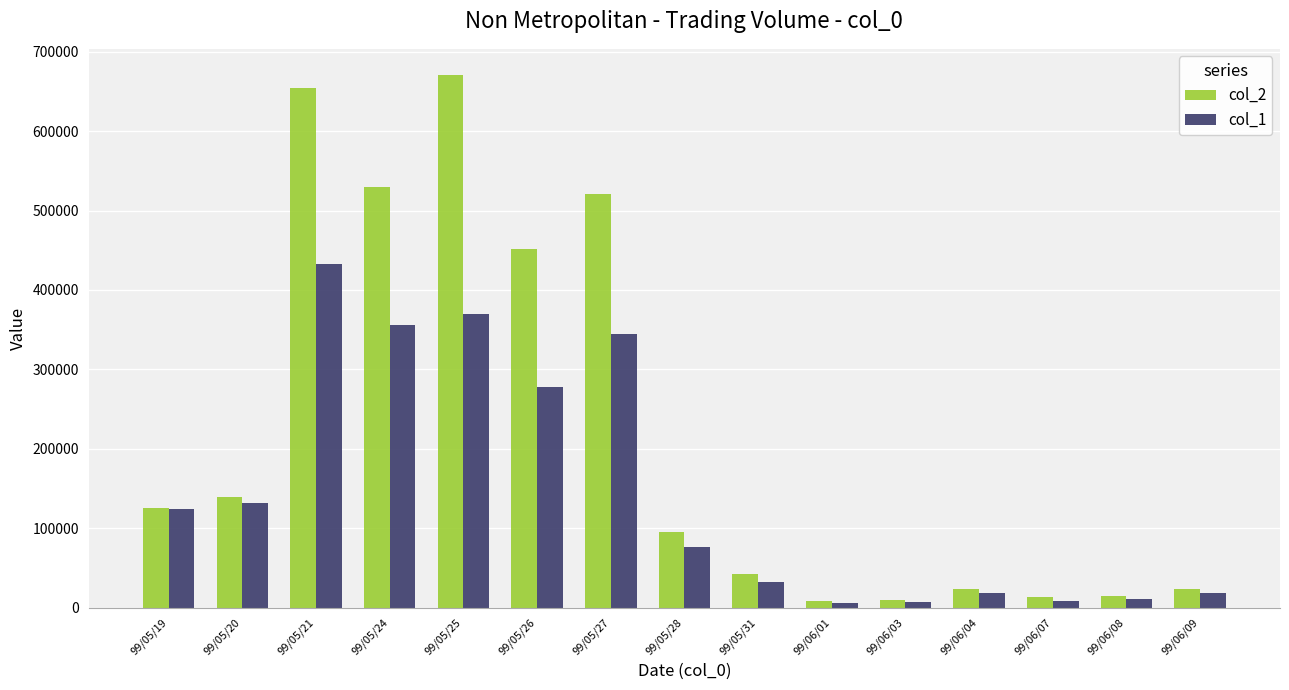

Which series has the largest total across all categories?

col_2